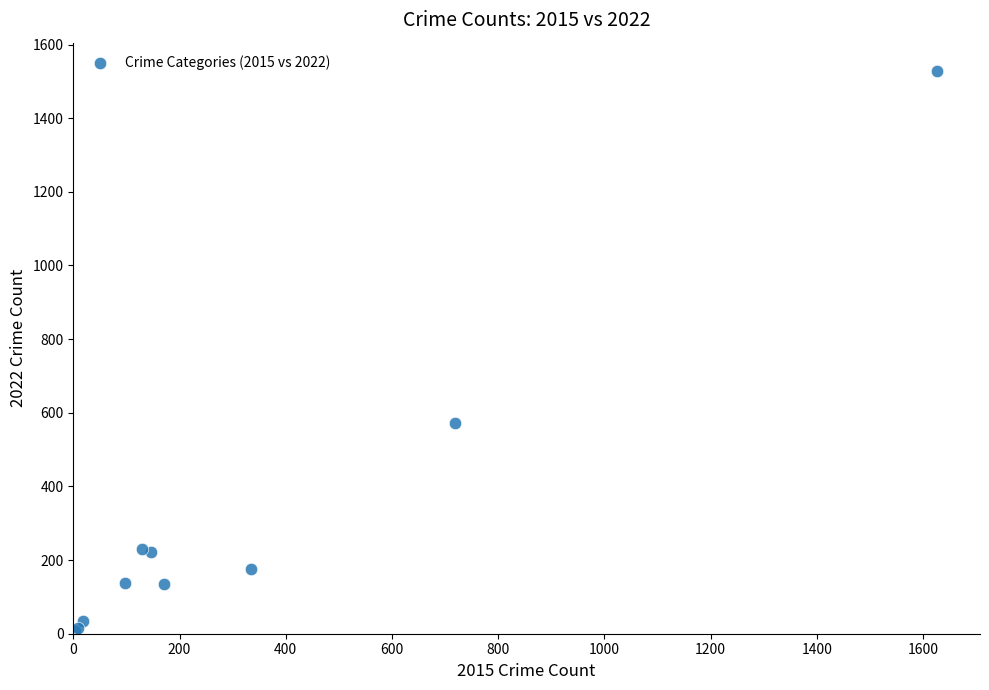

What Y value in the scatter plot is closest to 768?

572